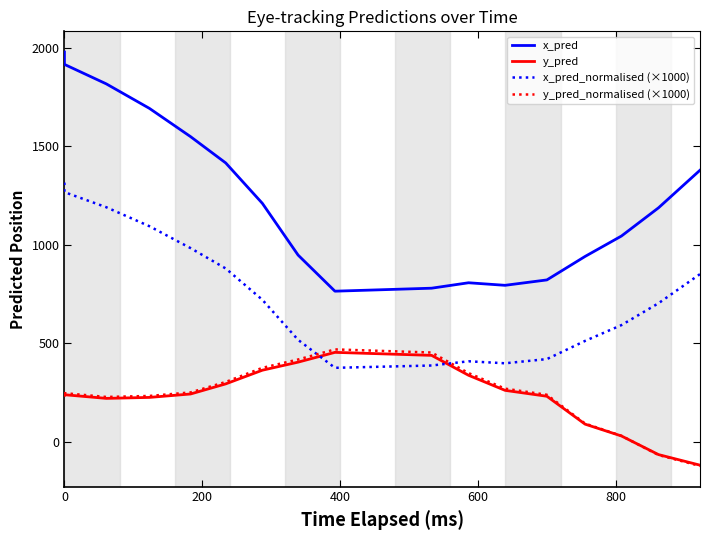

What is the sum of all x_pred values?

21044.8